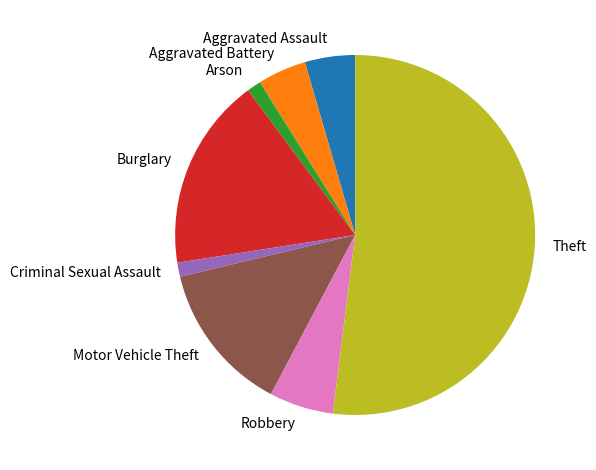

Which slice is the largest?

Theft